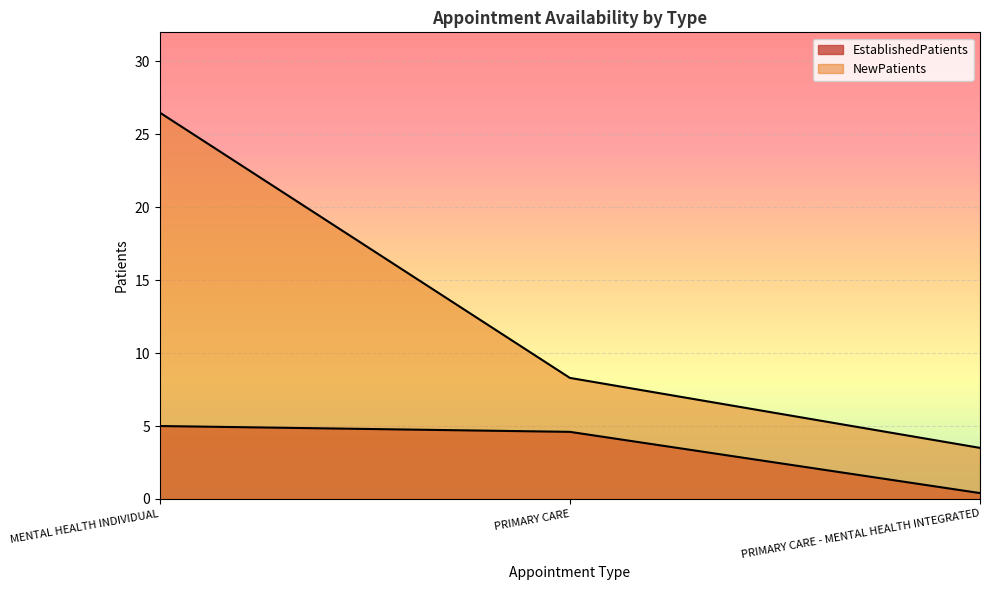

What position from the right is PRIMARY CARE?

2